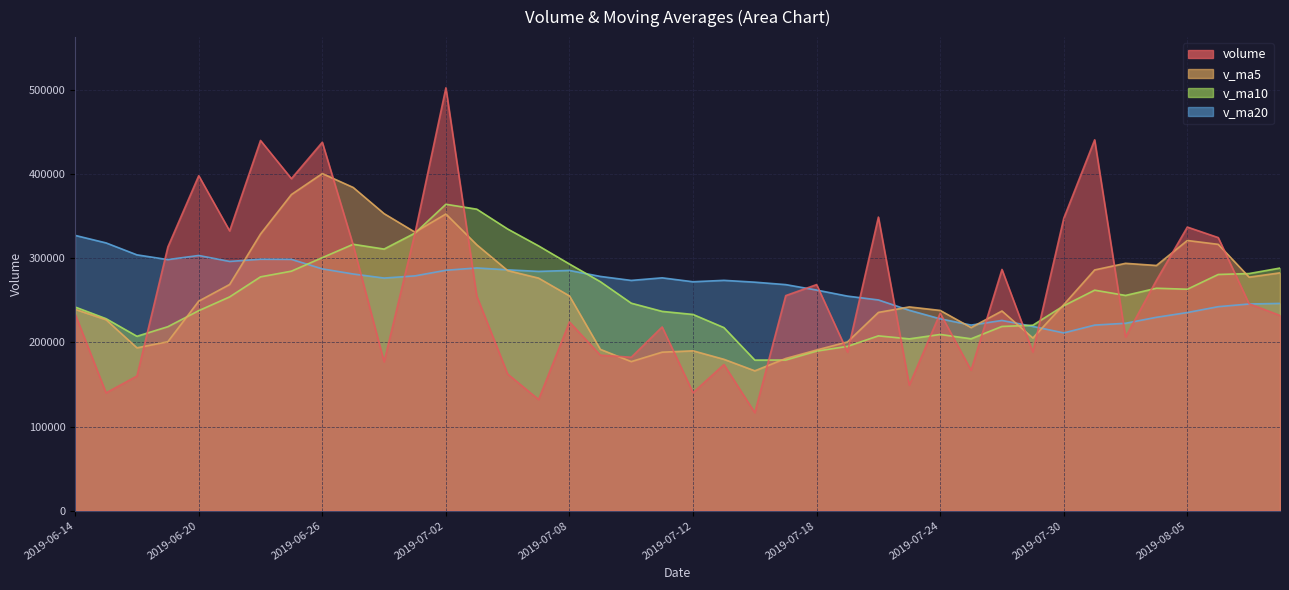

How many distinct data groups are displayed?

4